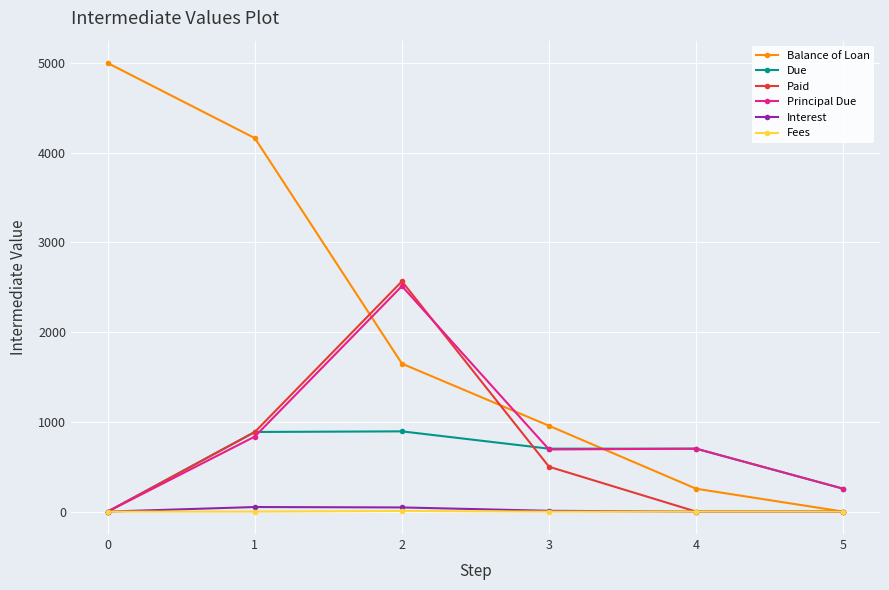

Between which two adjacent categories do Due and Balance of Loan first intersect?

3 and 4